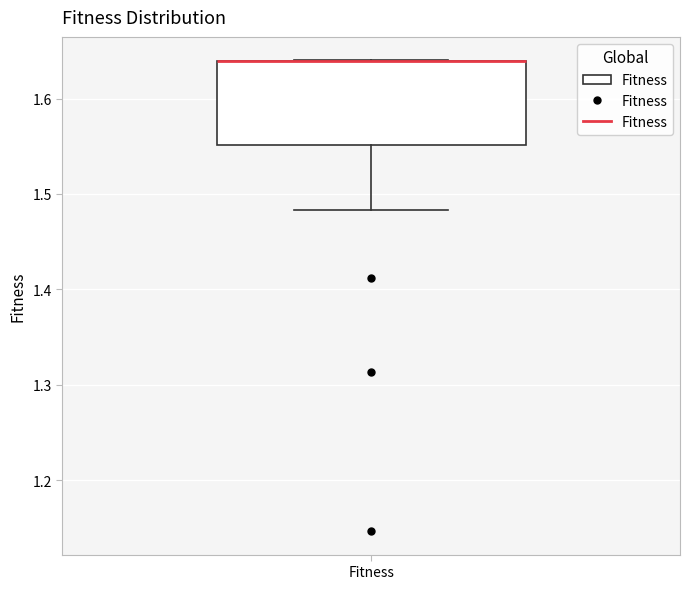

Where does the lower whisker of the box for Fitness end on the y-axis? The values are not printed on the chart, so give them approximately, as read against the axis.

1.48